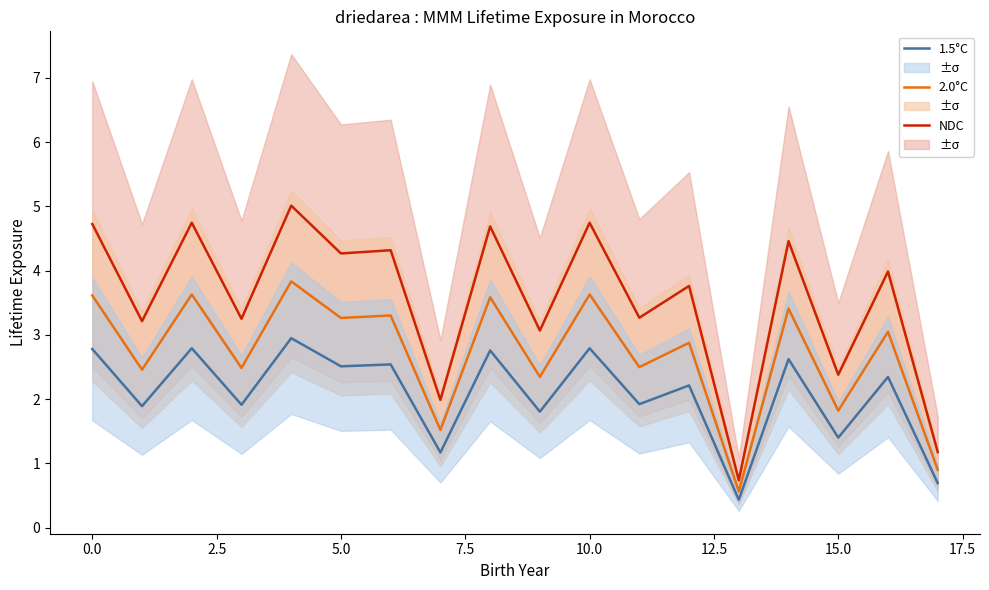

What are all the series names shown in the legend?

NDC, 2.0°C, 1.5°C